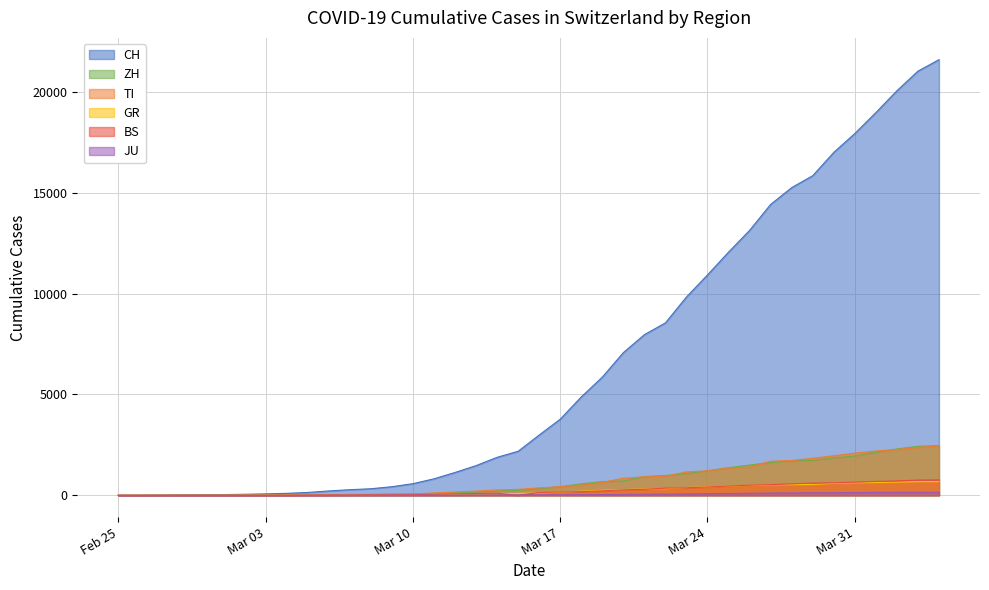

What are all the series names shown in the legend?

CH, ZH, TI, GR, BS, JU